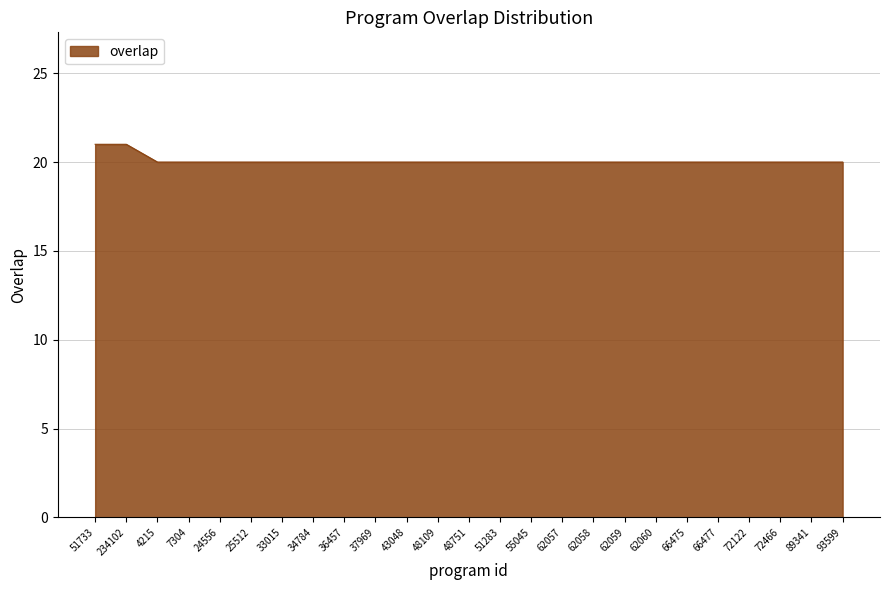

True or false: the data shows 20 at 48109.

True